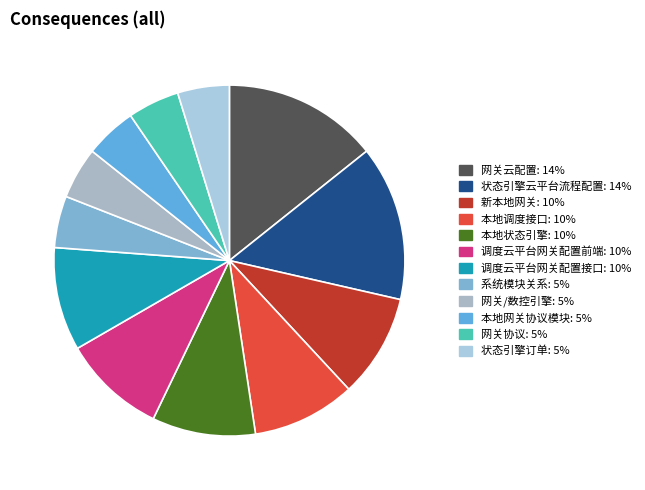

What is the change in value from 本地调度接口 to 本地网关协议模块?

-1